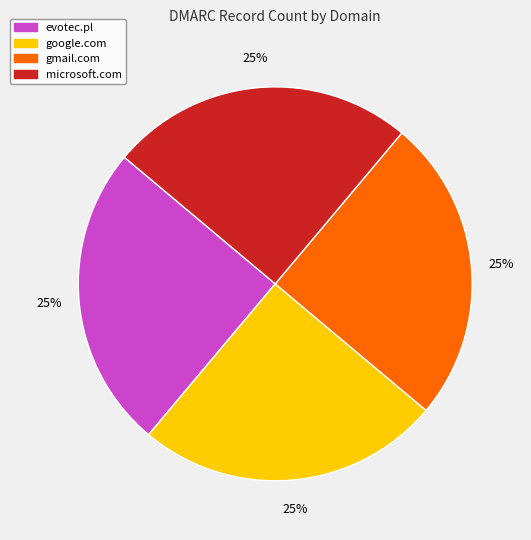

How many slices are in this pie chart?

4